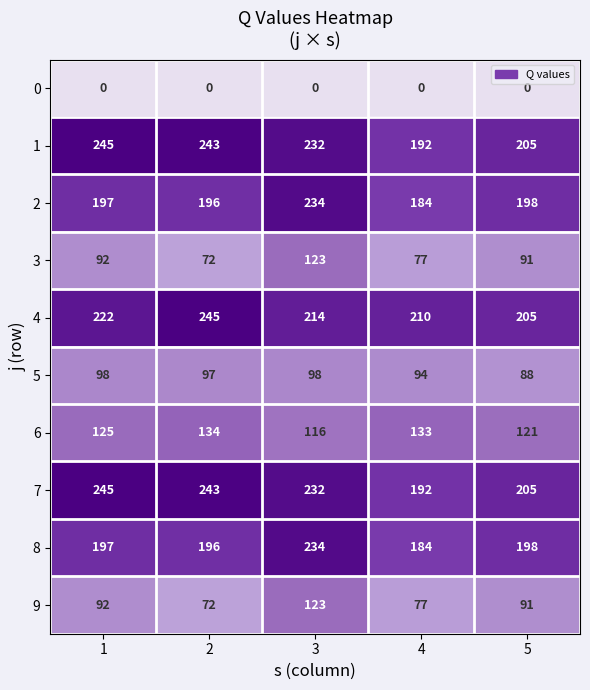

What is the greatest value displayed?

245